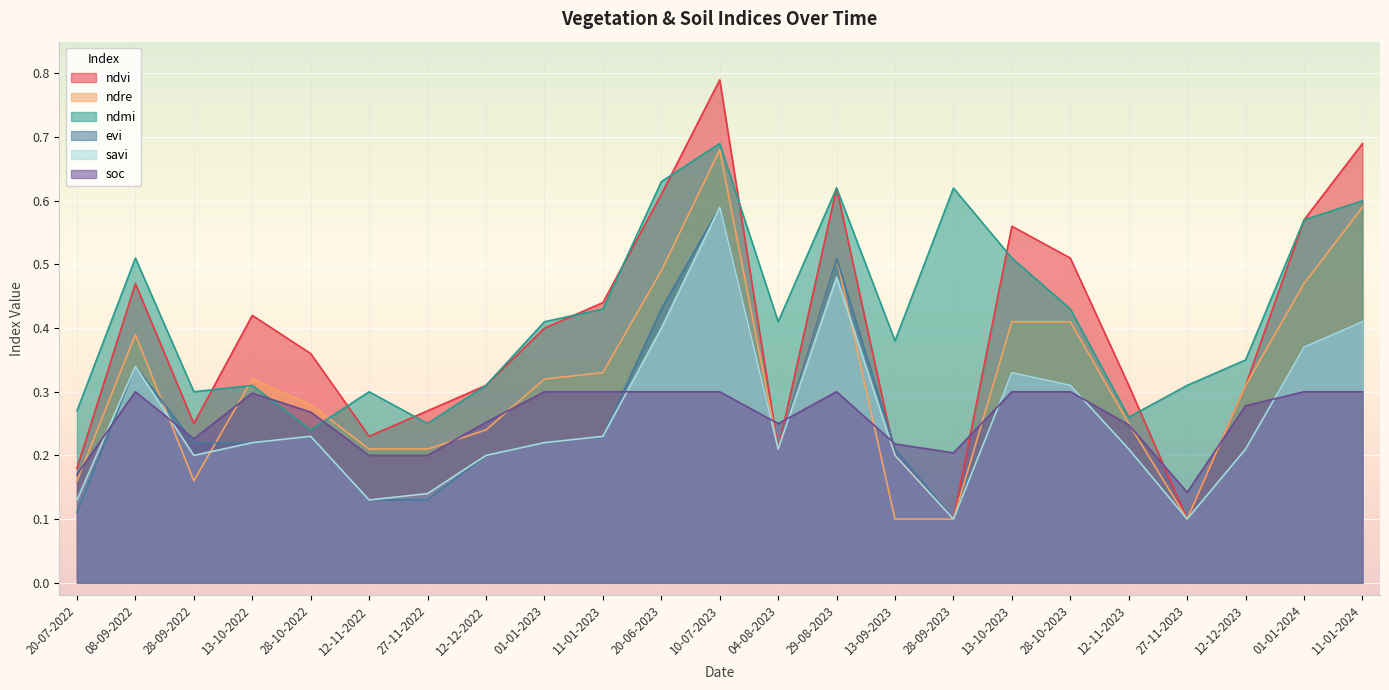

Which series has the largest total across all categories?

ndmi